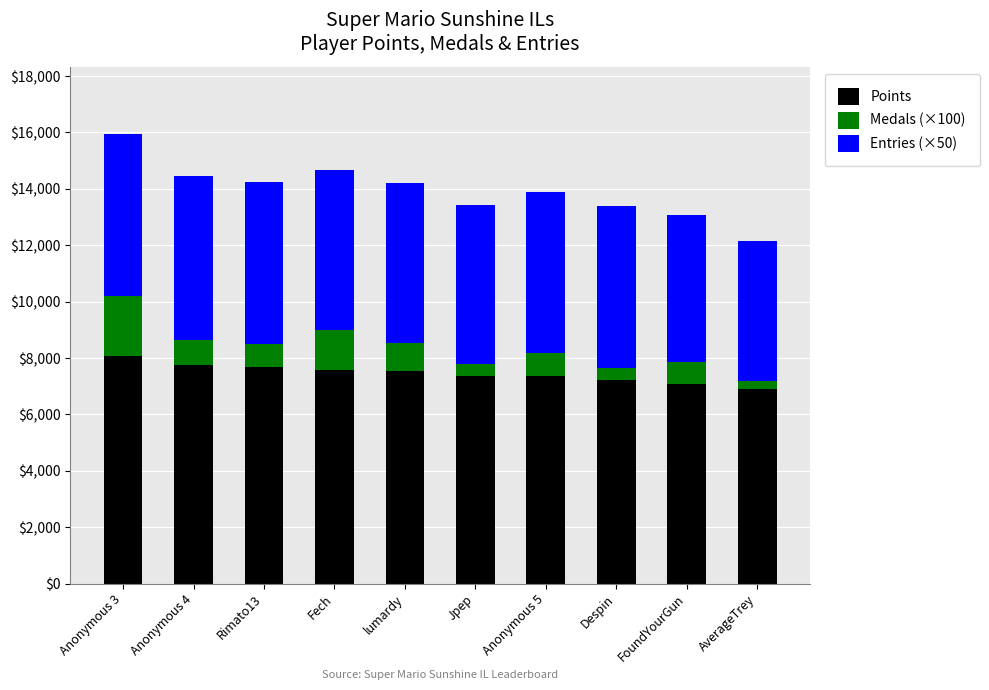

What is the lowest value of the Points series?

6902